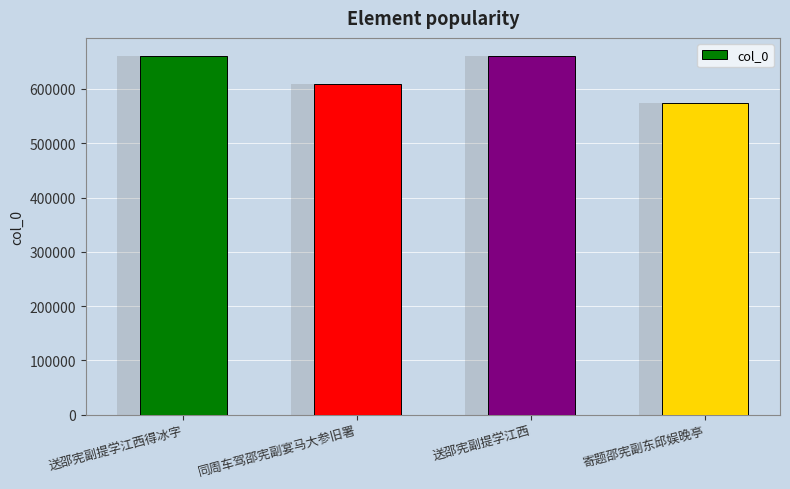

Rank the categories by value from highest to lowest.

送邵宪副提学江西, 送邵宪副提学江西得冰字, 同周车驾邵宪副宴马大参旧署, 寄题邵宪副东邱娱晚亭